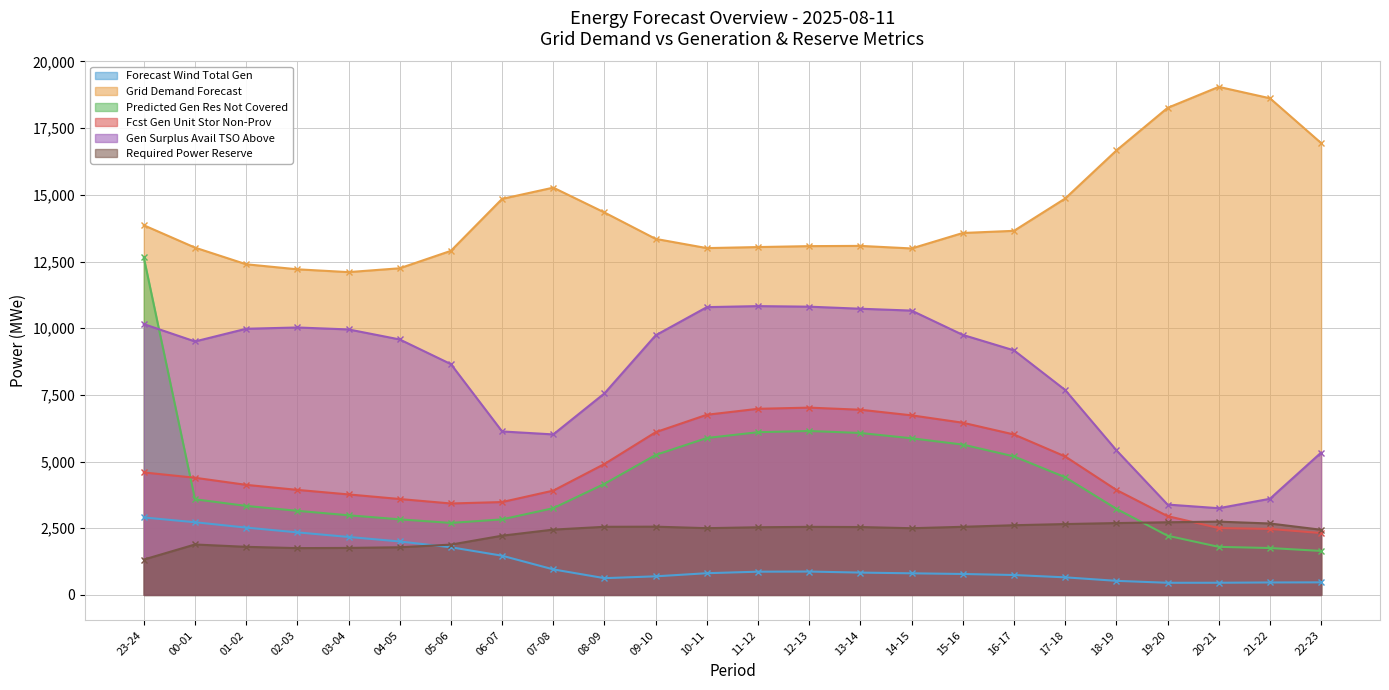

Reading left to right, extract all data points from this chart.

fcst_wi_tot_gen: 23-24=2904	00-01=2725	01-02=2524	02-03=2345	03-04=2173	04-05=2004	05-06=1787	06-07=1470	07-08=957	08-09=628	09-10=697	10-11=814	11-12=871	12-13=876	13-14=837	14-15=810	15-16=785	16-17=746	17-18=659	18-19=528	19-20=455	20-21=456	21-22=467	22-23=471
grid_demand_fcst: 23-24=13860	00-01=13022	01-02=12397	02-03=12208	03-04=12103	04-05=12247	05-06=12901	06-07=14849	07-08=15270	08-09=14338	09-10=13348	10-11=13003	11-12=13042	12-13=13077	13-14=13086	14-15=12990	15-16=13570	16-17=13651	17-18=14863	18-19=16663	19-20=18261	20-21=19048	21-22=18621	22-23=16941
pred_gen_res_not_cov: 23-24=12653	00-01=3586	01-02=3337	02-03=3153	03-04=2986	04-05=2833	05-06=2699	06-07=2832	07-08=3252	08-09=4164	09-10=5248	10-11=5883	11-12=6101	12-13=6146	13-14=6071	14-15=5872	15-16=5636	16-17=5193	17-18=4412	18-19=3229	19-20=2219	20-21=1802	21-22=1758	22-23=1649
fcst_gen_unit_stor_non_prov: 23-24=4592	00-01=4393	01-02=4127	02-03=3938	03-04=3768	04-05=3596	05-06=3428	06-07=3482	07-08=3911	08-09=4909	09-10=6101	10-11=6755	11-12=6978	12-13=7022	13-14=6943	14-15=6733	15-16=6456	16-17=6015	17-18=5191	18-19=3936	19-20=2954	20-21=2506	21-22=2474	22-23=2319
gen_surplus_avail_tso_above: 23-24=10154	00-01=9503	01-02=9979	02-03=10027	03-04=9954	04-05=9578	05-06=8653	06-07=6129	07-08=6018	08-09=7557	09-10=9734	10-11=10790	11-12=10828	12-13=10807	13-14=10730	14-15=10660	15-16=9749	16-17=9169	17-18=7683	18-19=5423	19-20=3388	20-21=3251	21-22=3605	22-23=5337
req_pow_res: 23-24=1326	00-01=1891	01-02=1803	02-03=1755	03-04=1762	04-05=1787	05-06=1886	06-07=2221	07-08=2449	08-09=2554	09-10=2559	10-11=2503	11-12=2537	12-13=2552	13-14=2545	14-15=2501	15-16=2554	16-17=2613	17-18=2657	18-19=2694	19-20=2724	20-21=2748	21-22=2678	22-23=2443